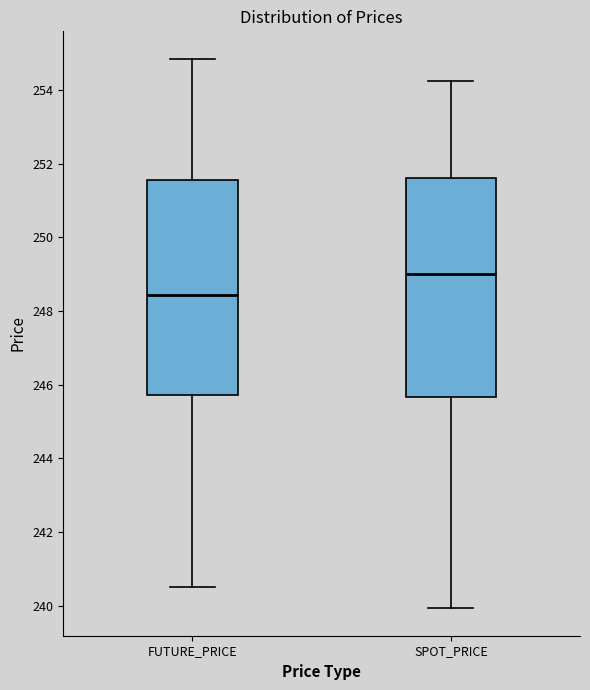

Where does the median line of the box for SPOT_PRICE sit on the y-axis? The values are not printed on the chart, so give them approximately, as read against the axis.

249.0